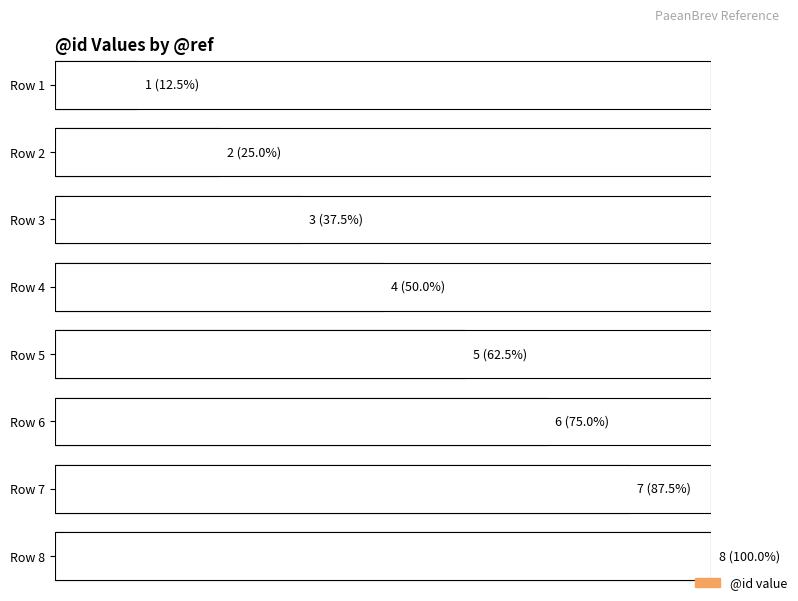

Which has a higher value, Leuven|PaeanBrev|311|2 or Leuven|PaeanBrev|311|6?

Leuven|PaeanBrev|311|6